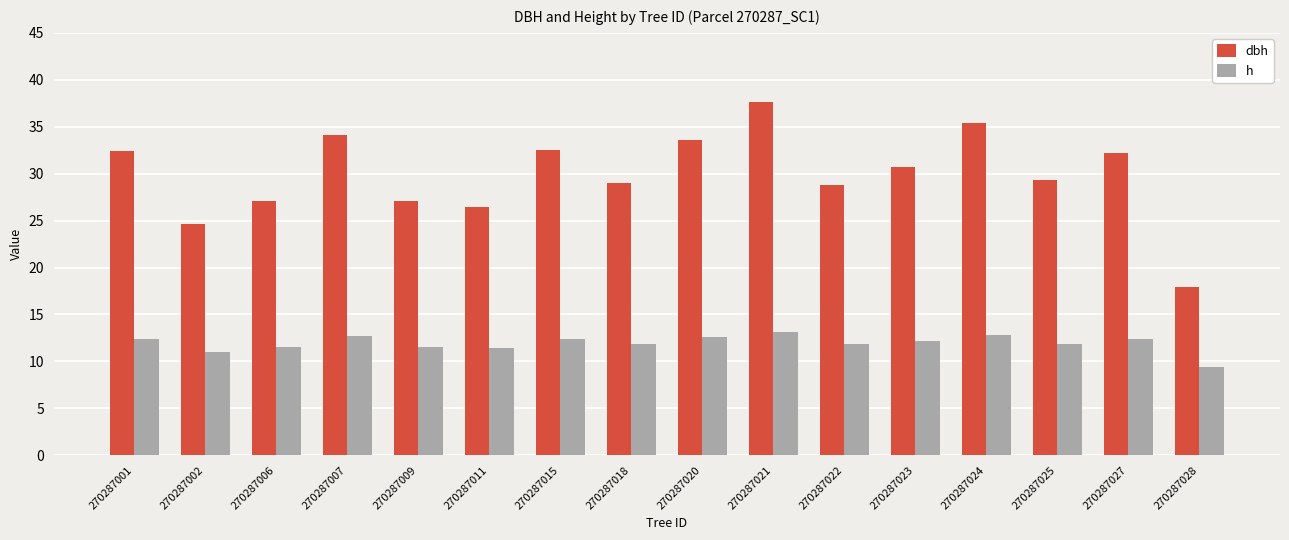

Is the value of h at 270287009 greater than the value of dbh at 270287002?

No